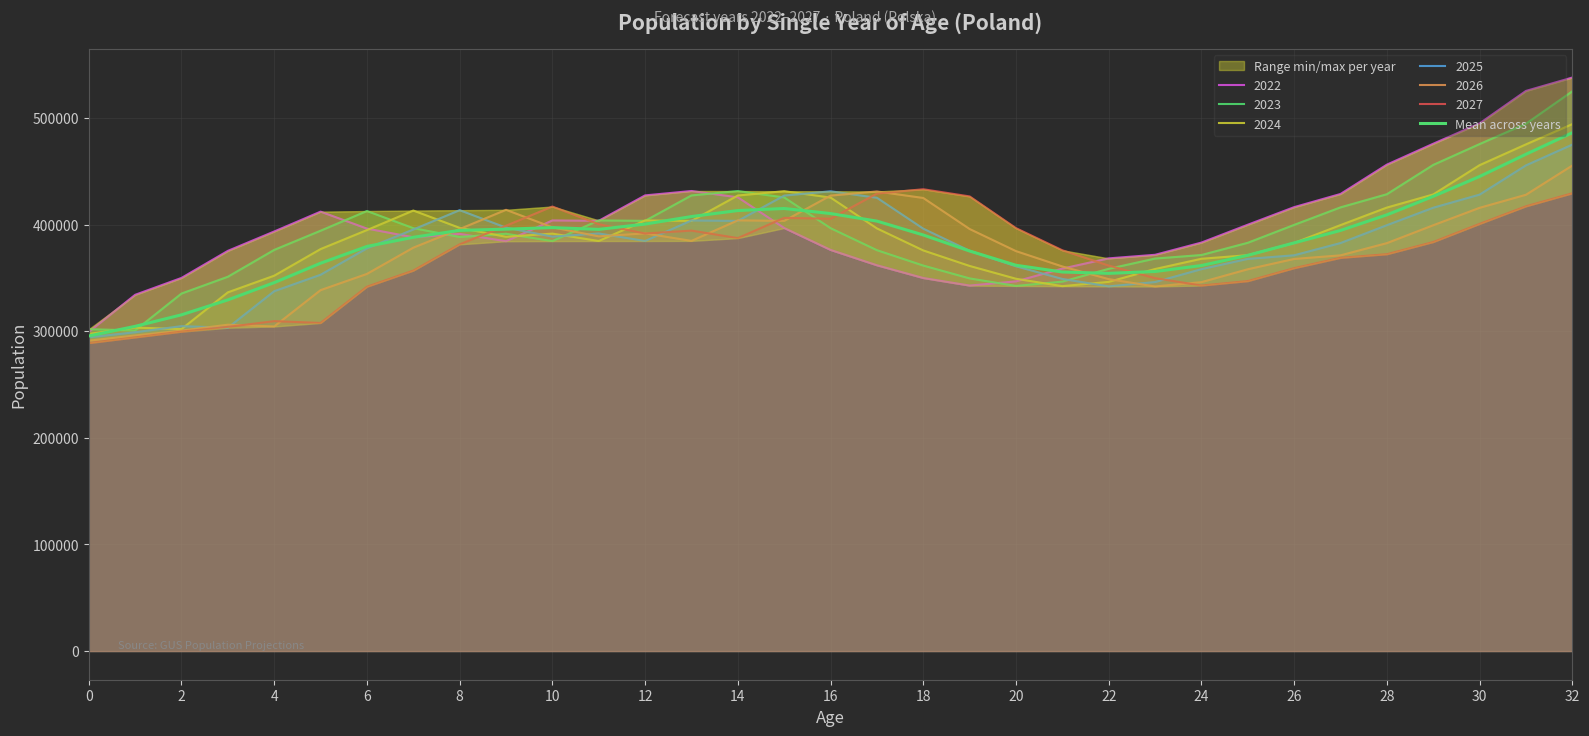

What is the difference between the maximum and minimum values?

190636.2